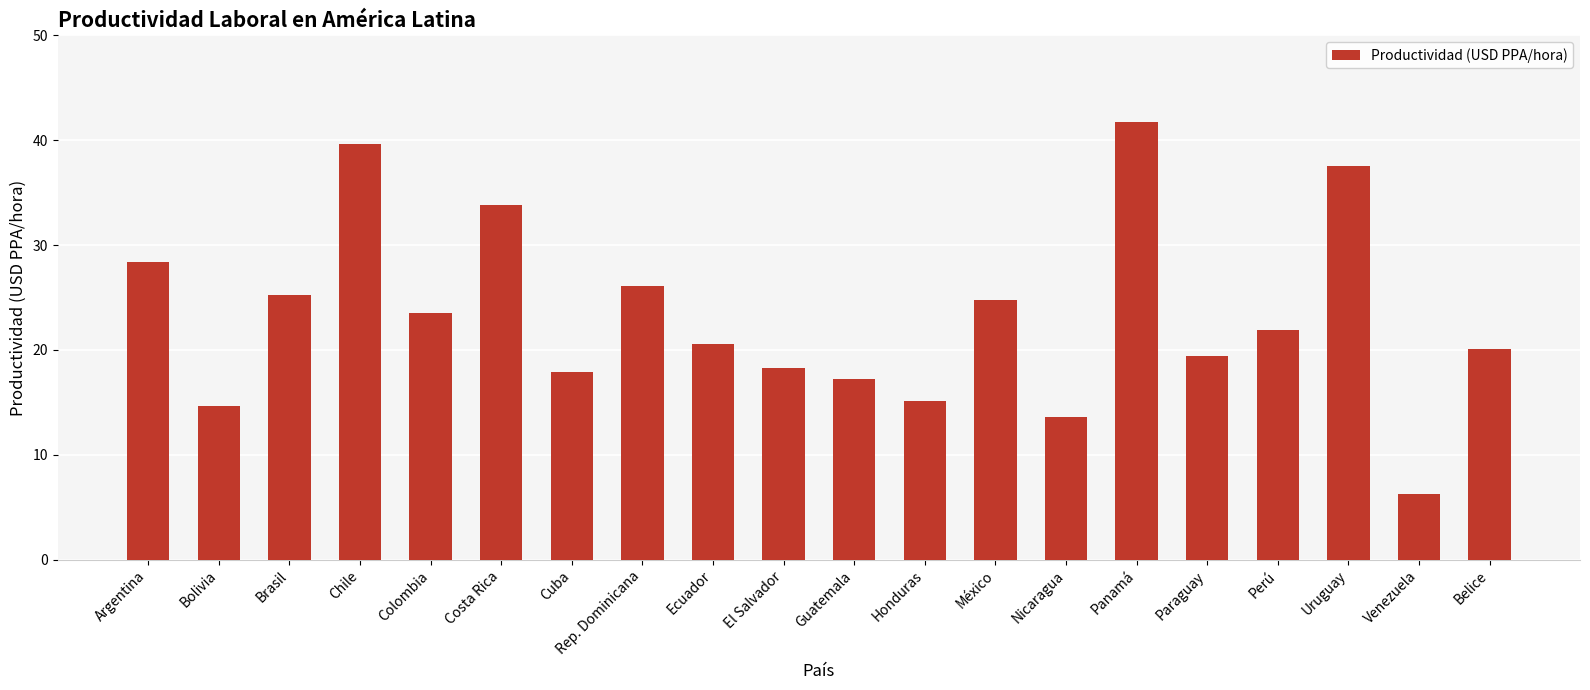

What is the value of the 7th bar from the left?

17.9